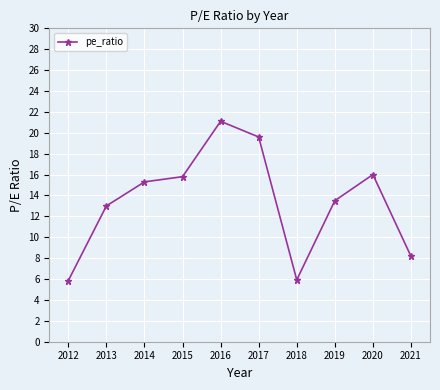

What is the greatest value displayed?

21.1